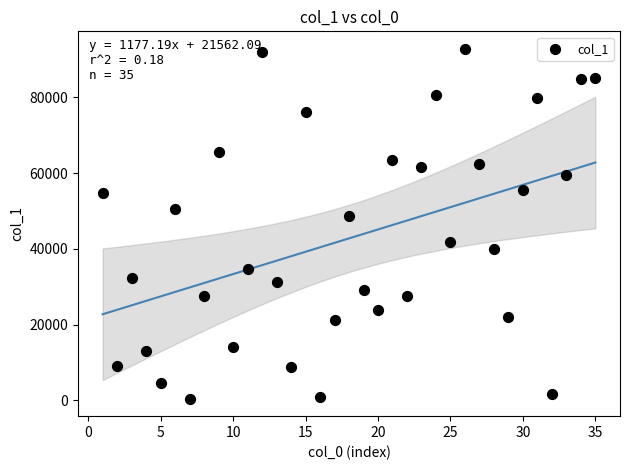

What Y value in the scatter plot is closest to 46614?

48611